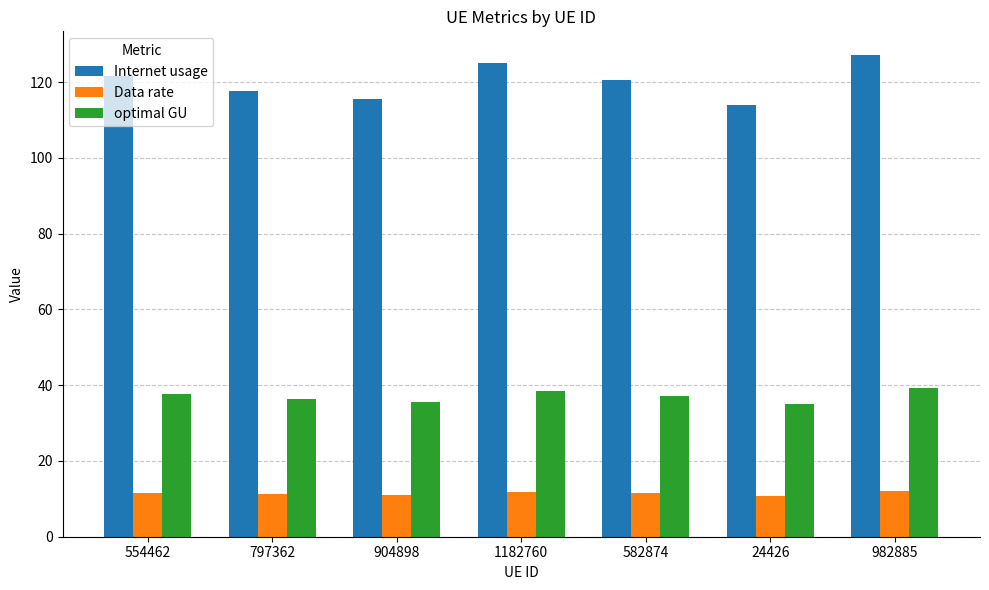

At 797362, list the series in order from largest to smallest.

Internet usage, optimal GU, Data rate